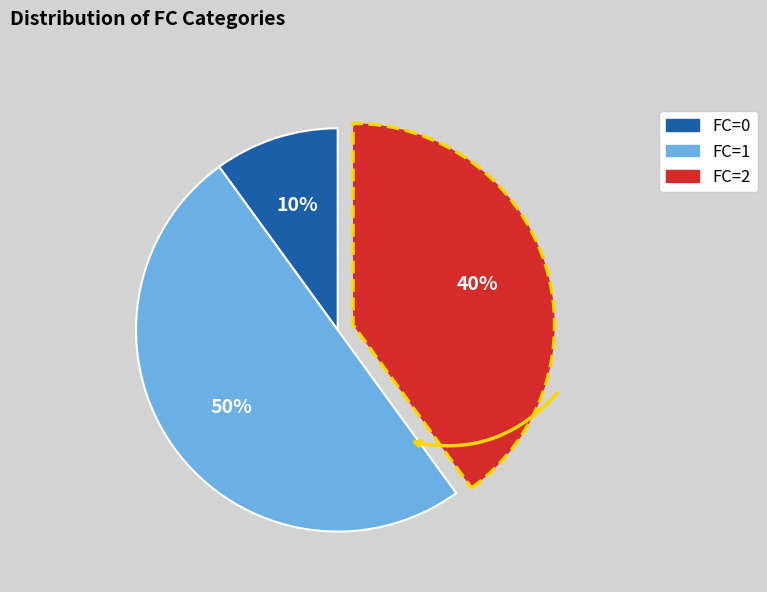

To the nearest percent, what is the difference between the largest and smallest slice percentages?

40%